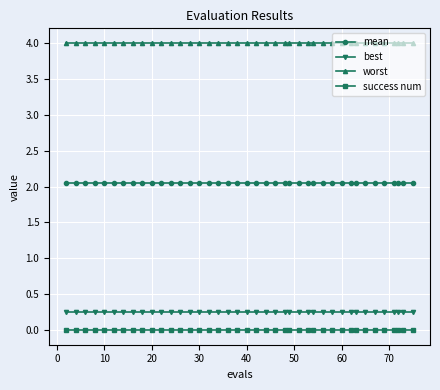

True or false: best and worst intersect in this chart.

False